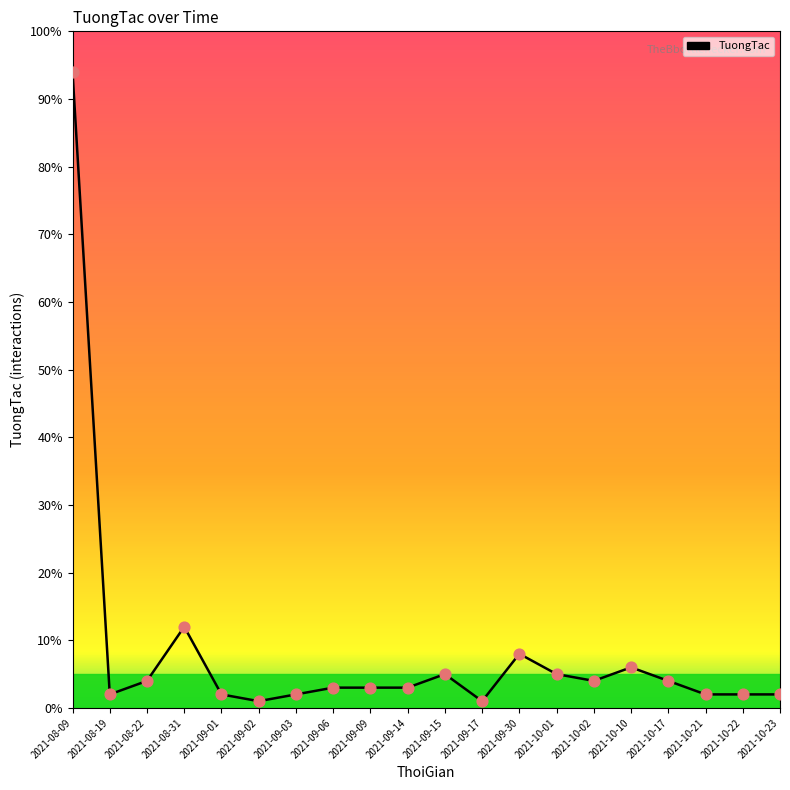

Approximately how many times larger is the value at 2021-09-03 compared to 2021-10-21?

1.0